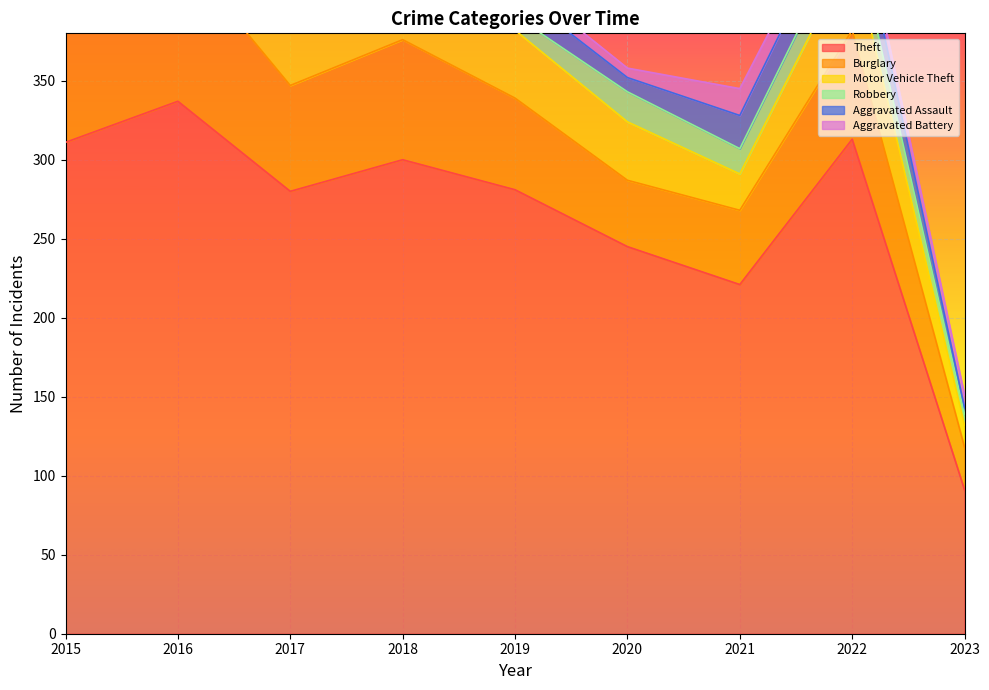

List the labels in order of Aggravated Assault value, largest first.

2022, 2021, 2018, 2019, 2016, 2015, 2017, 2020, 2023